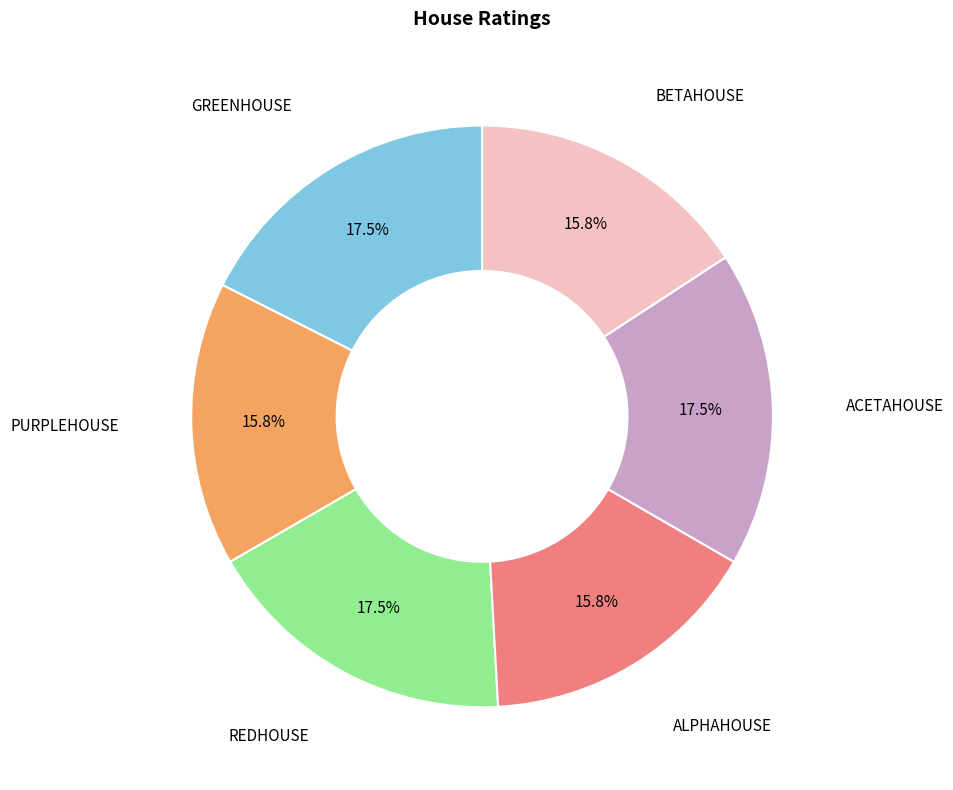

Does any single category account for the majority?

No